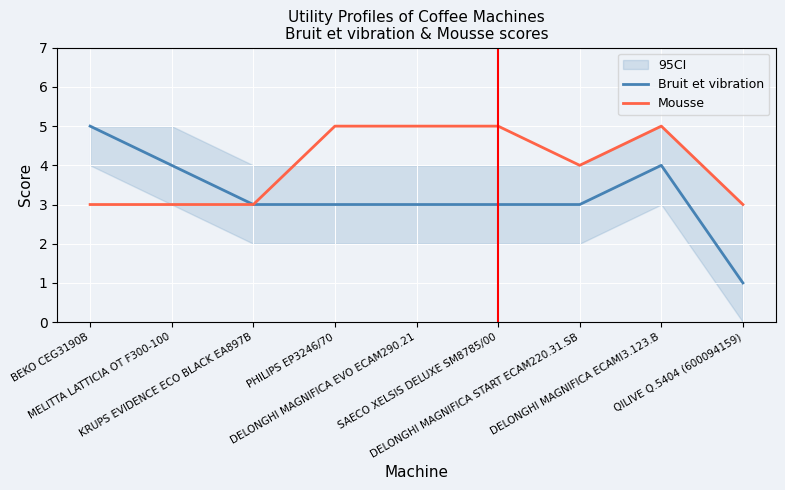

Reading left to right, extract all data points from this chart.

Bruit et vibration: 5	4	3	3	3	3	3	4	1
Mousse: 3	3	3	5	5	5	4	5	3